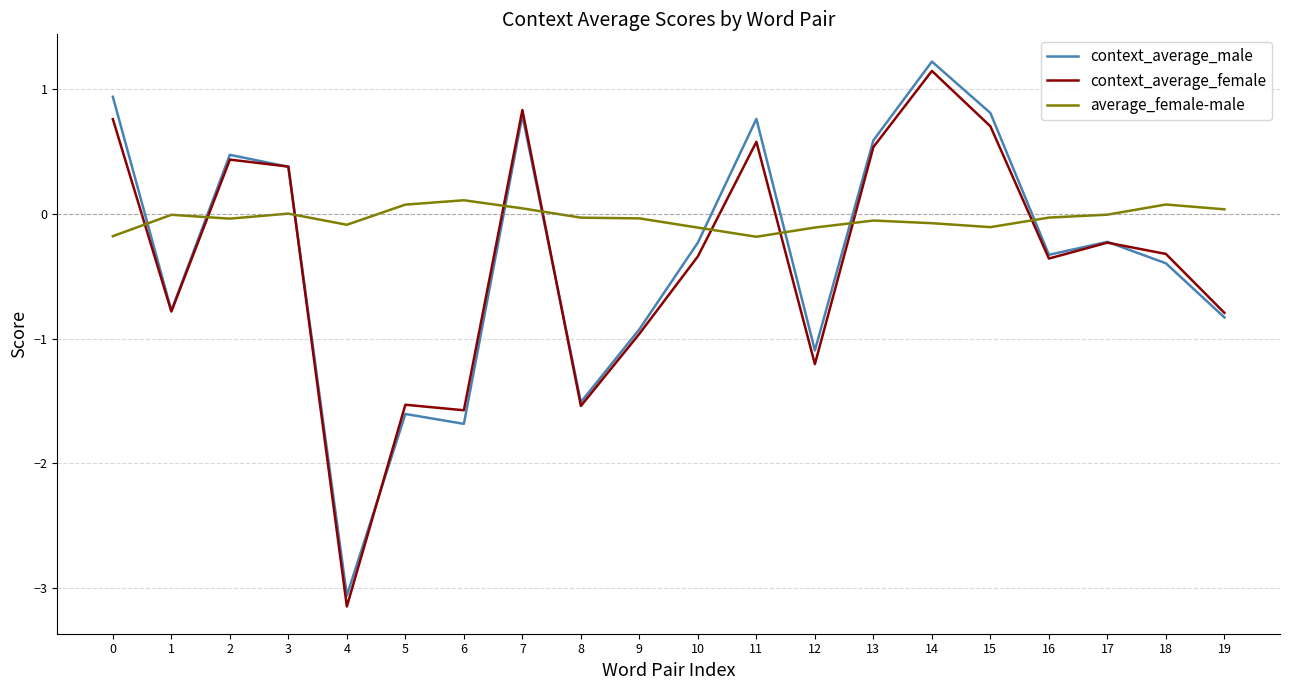

At which label is context_average_female closest to -1?

9